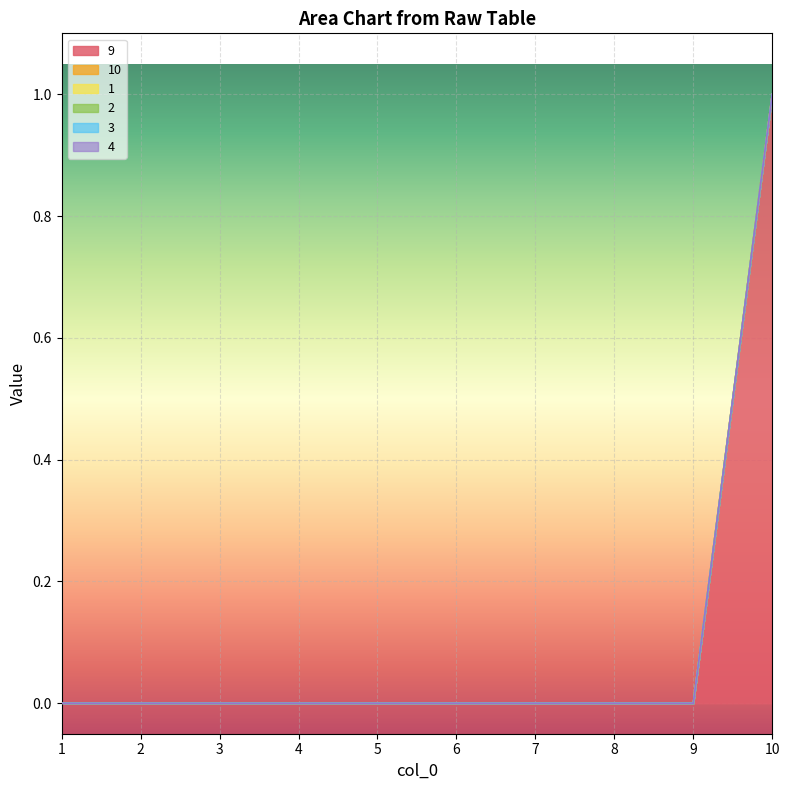

True or false: 4 and 10 intersect in this chart.

False